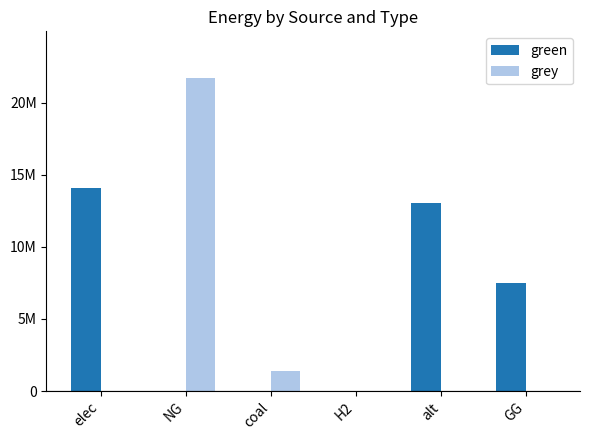

Which series has the largest range (max minus min)?

grey